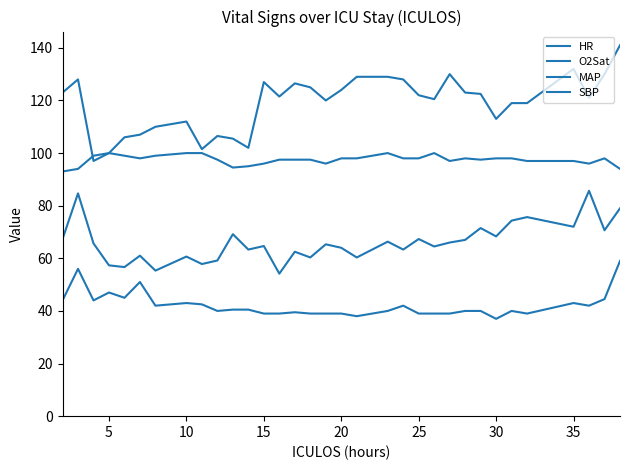

How many lines are shown in the chart?

4